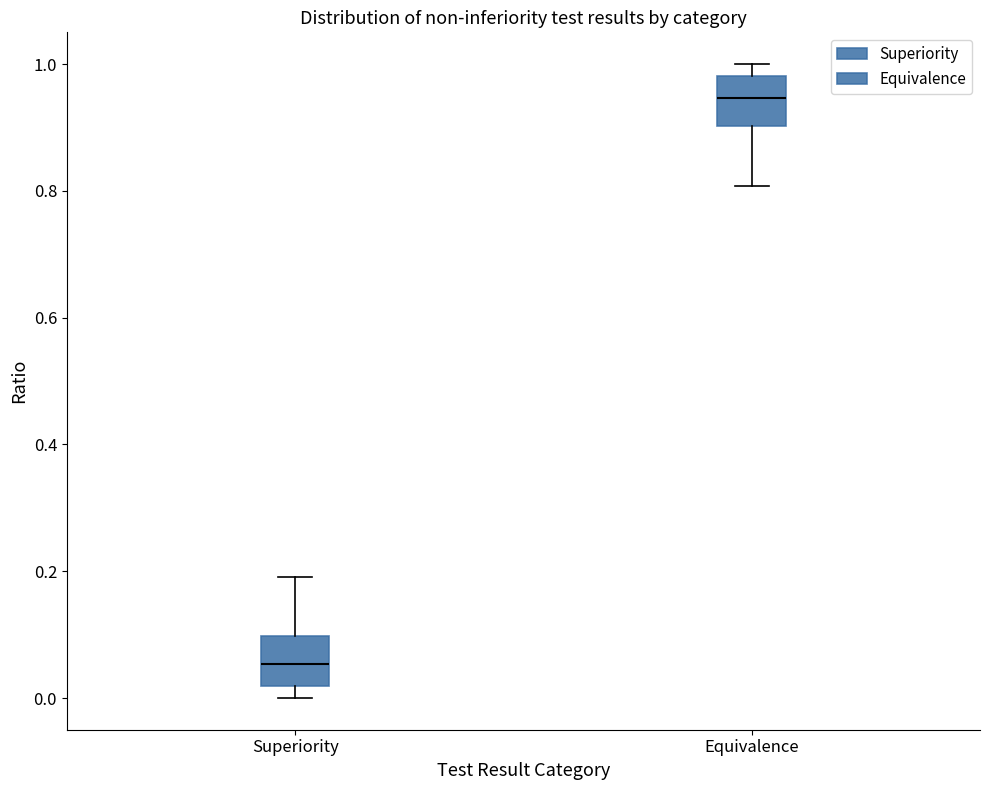

Reading left to right, read every box against the y-axis: the position of its median line, the range the box covers, and the ends of its whiskers. The values are not printed on the chart, so give them approximately, as read against the axis.

Superiority: median 0.06, box 0.02 to 0.10, whiskers 0.00 to 0.20
Equivalence: median 0.94, box 0.90 to 0.98, whiskers 0.80 to 1.00